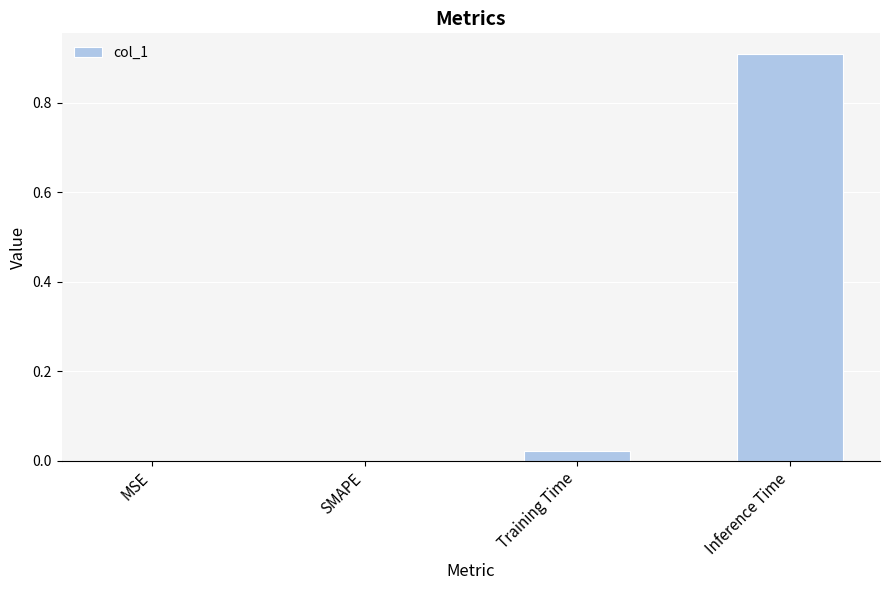

Which has a higher value, Training Time or SMAPE?

Training Time